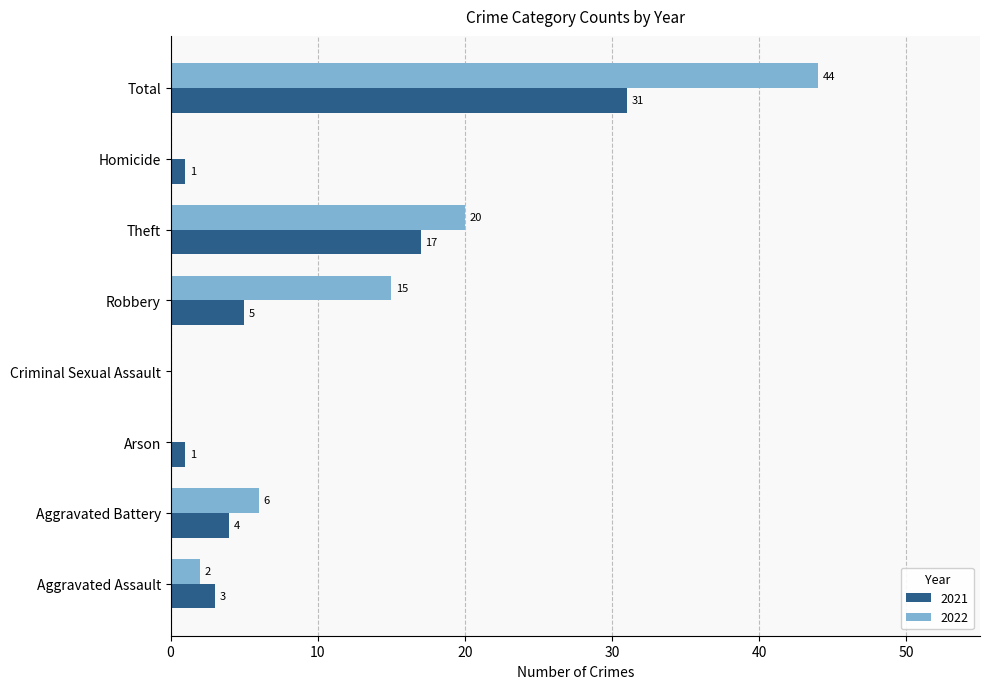

True or false: 2022 has a value of 20 at Theft.

True